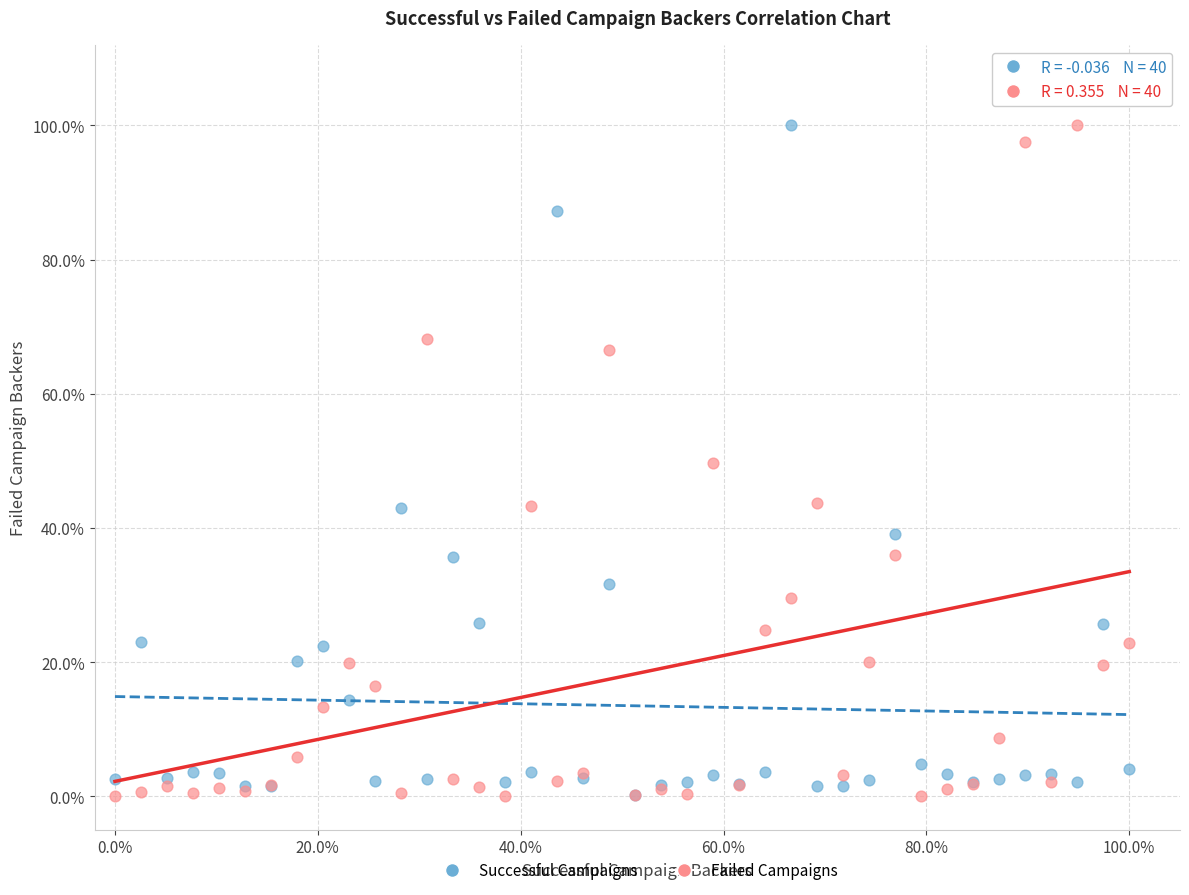

What are all the series names shown in the legend?

Successful Campaigns, Failed Campaigns